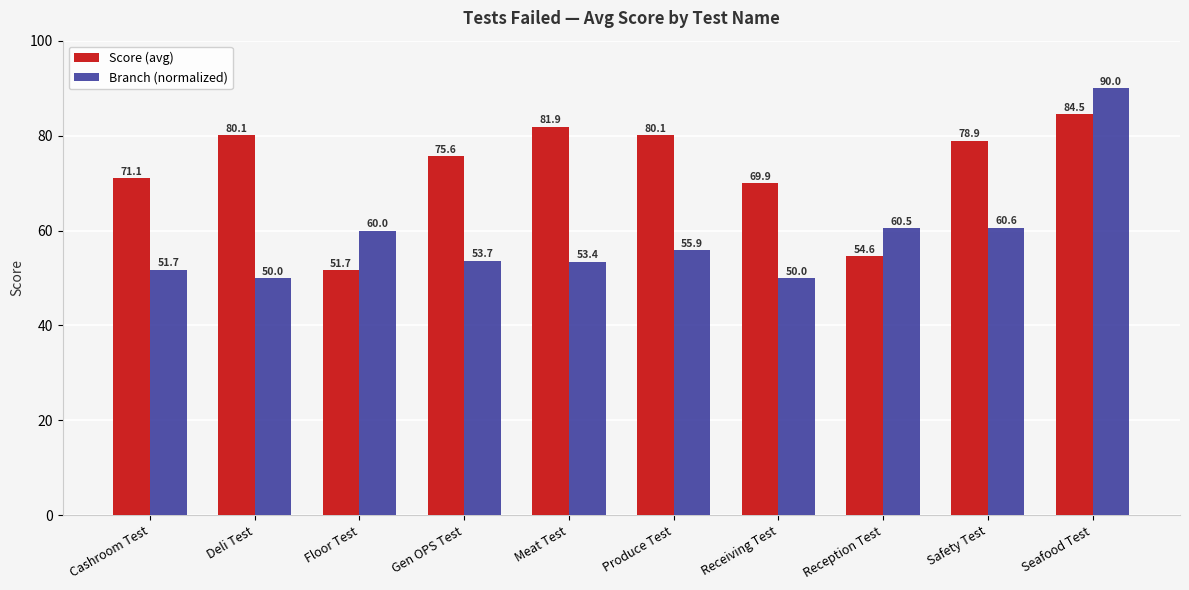

At Deli Test, list the series in order from largest to smallest.

Score (avg), Branch (normalized)